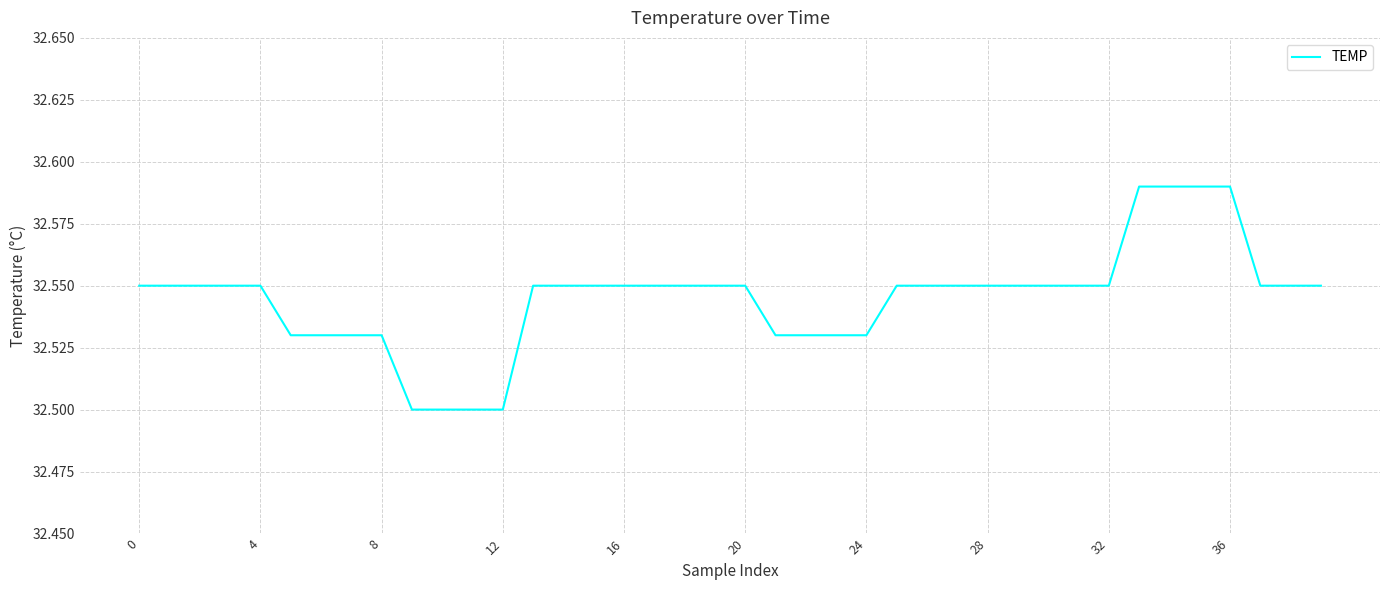

Reading left to right, what are all the values shown in this chart?

32.5	32.5	32.5	32.5	32.5	32.5	32.5	32.5	32.5	32.5	32.5	32.5	32.5	32.5	32.5	32.5	32.5	32.5	32.5	32.5	32.5	32.5	32.5	32.5	32.5	32.5	32.5	32.5	32.5	32.5	32.5	32.5	32.5	32.6	32.6	32.6	32.6	32.5	32.5	32.5